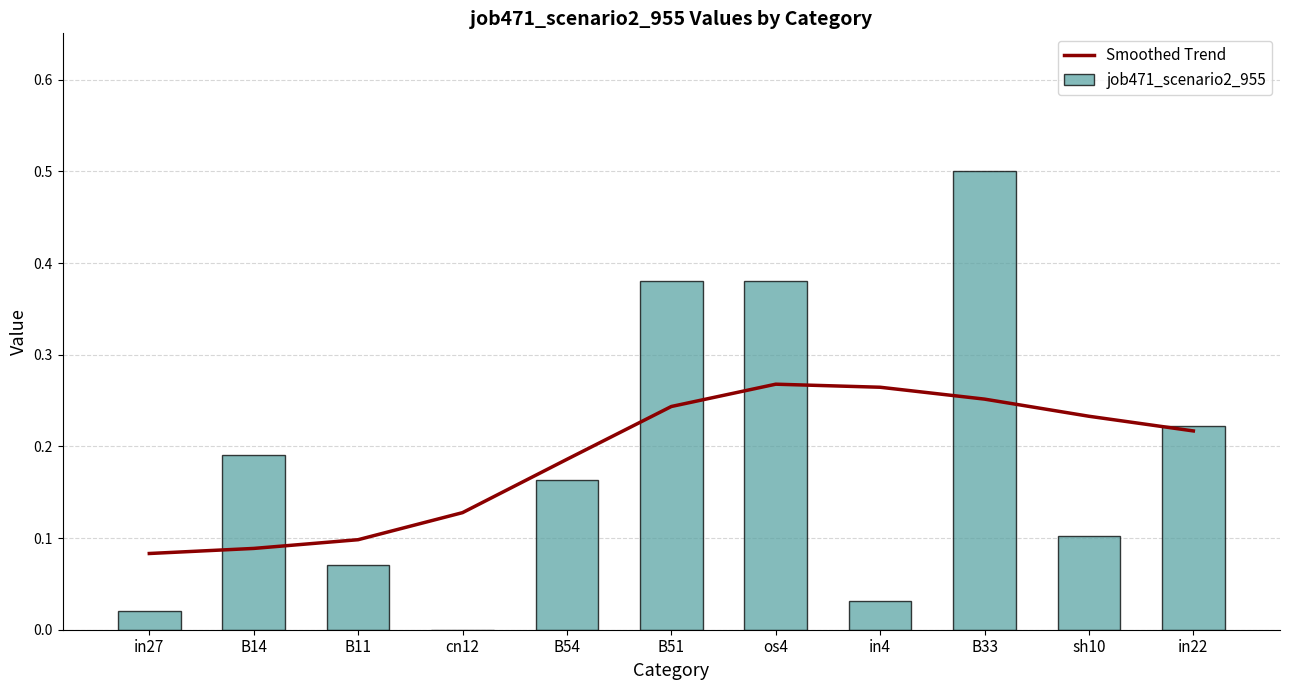

What is the value of the job471_scenario2_955 bar at the 2nd from the left?

0.2